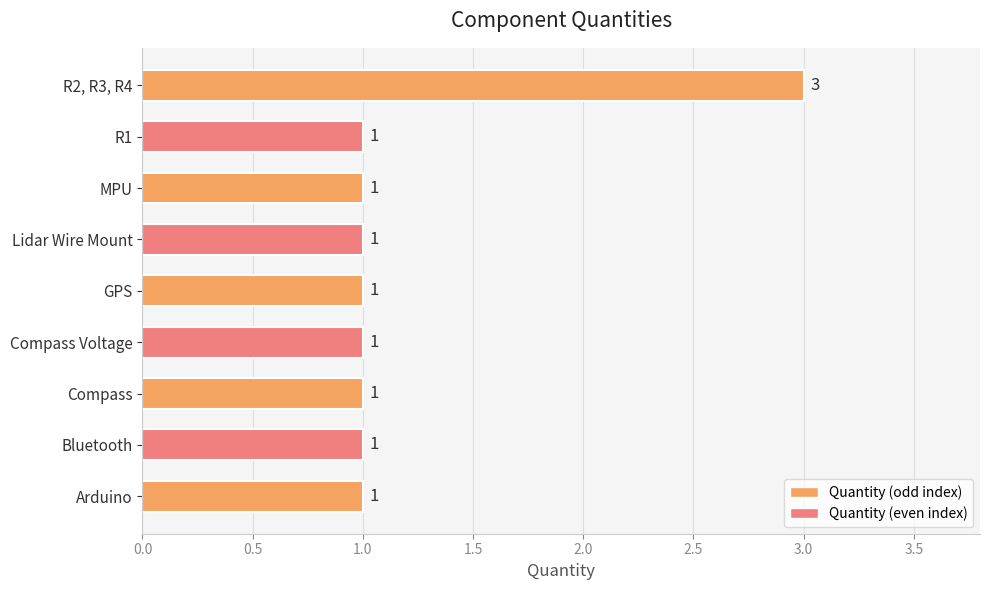

What is the approximate value at R2, R3, R4?

3